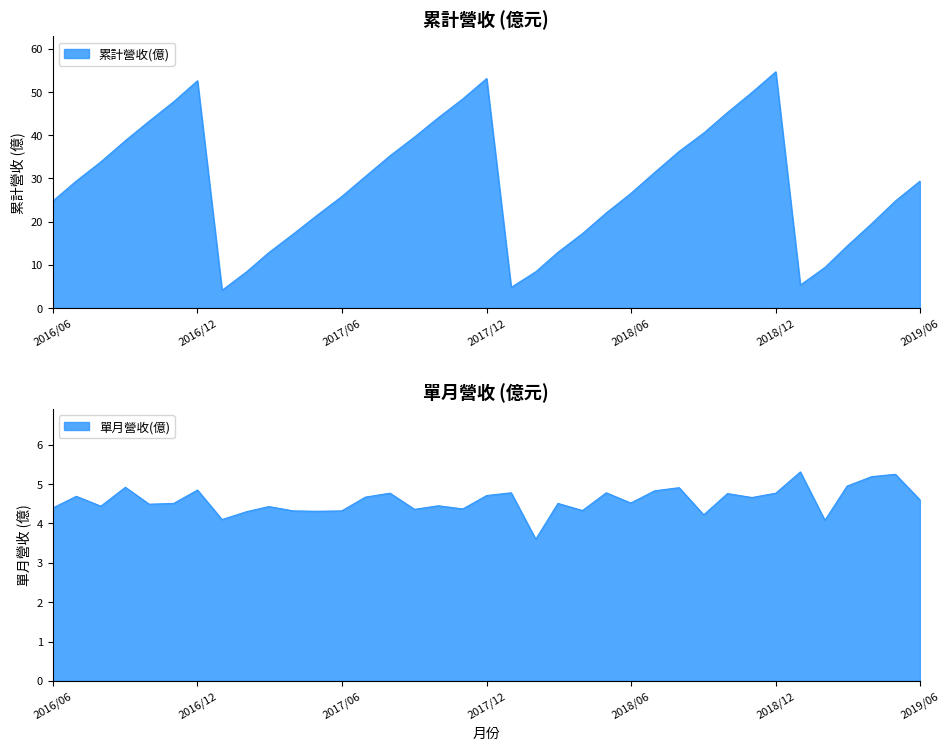

The 單月營收(億) series shows 2.7 at 2016-11. True or false?

False